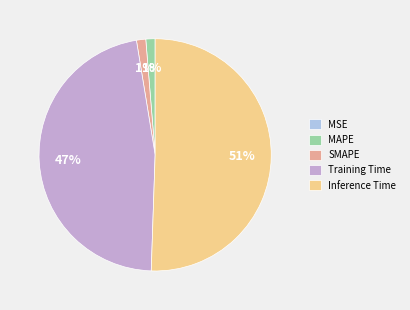

Is the sum of Inference Time and Training Time greater than half?

Yes